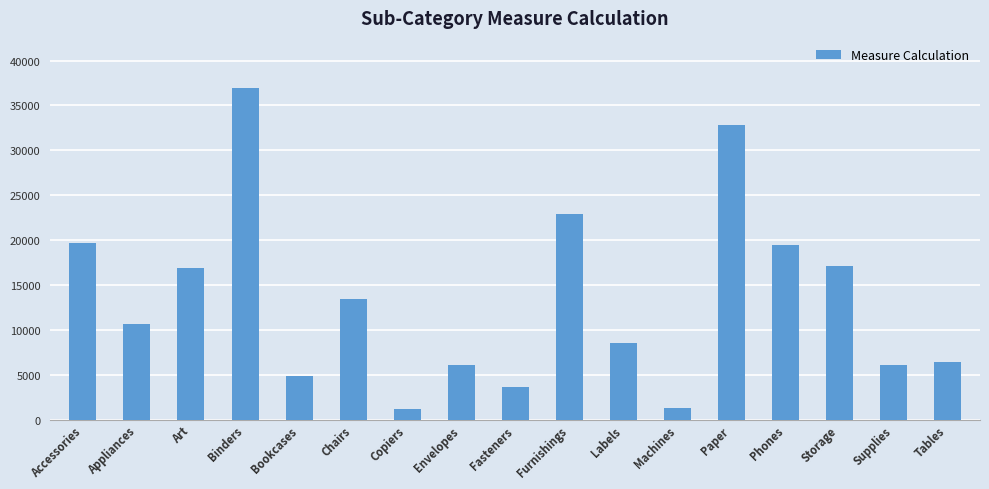

What is the label of the 7th bar from the left?

Copiers